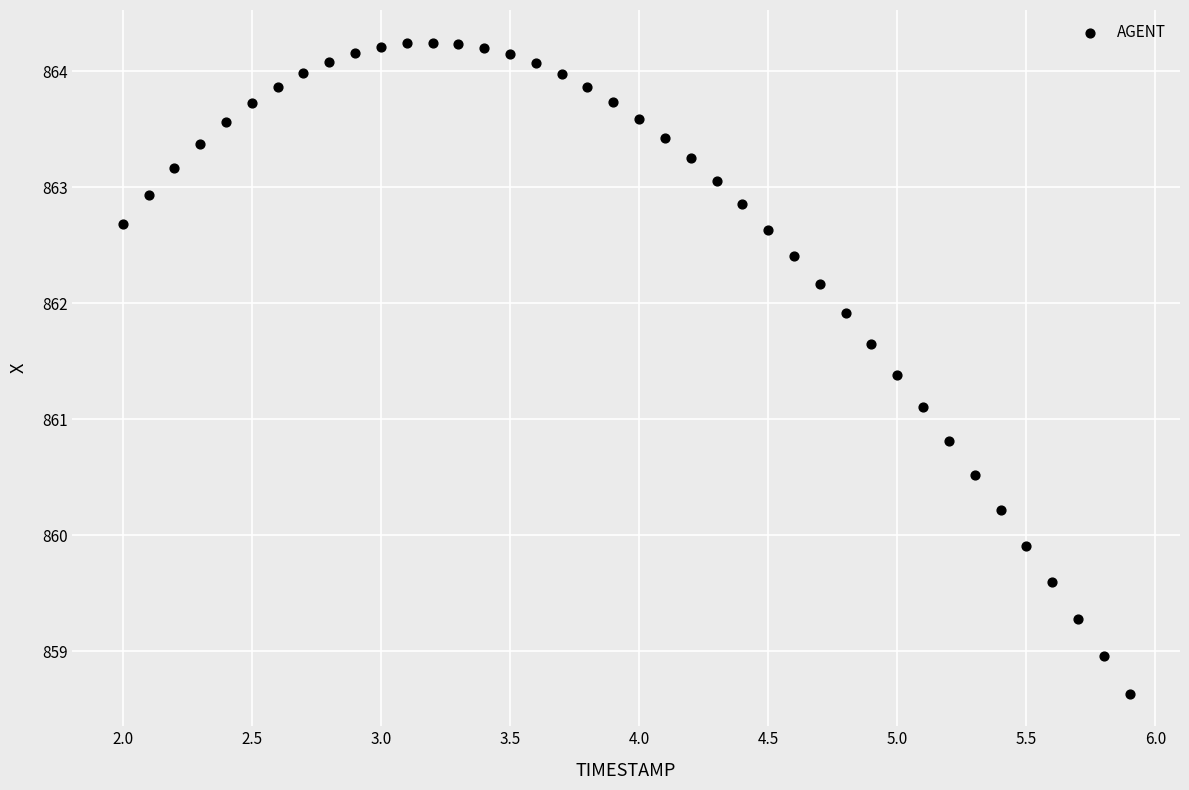

What Y value in the scatter plot is closest to 861?

861.1